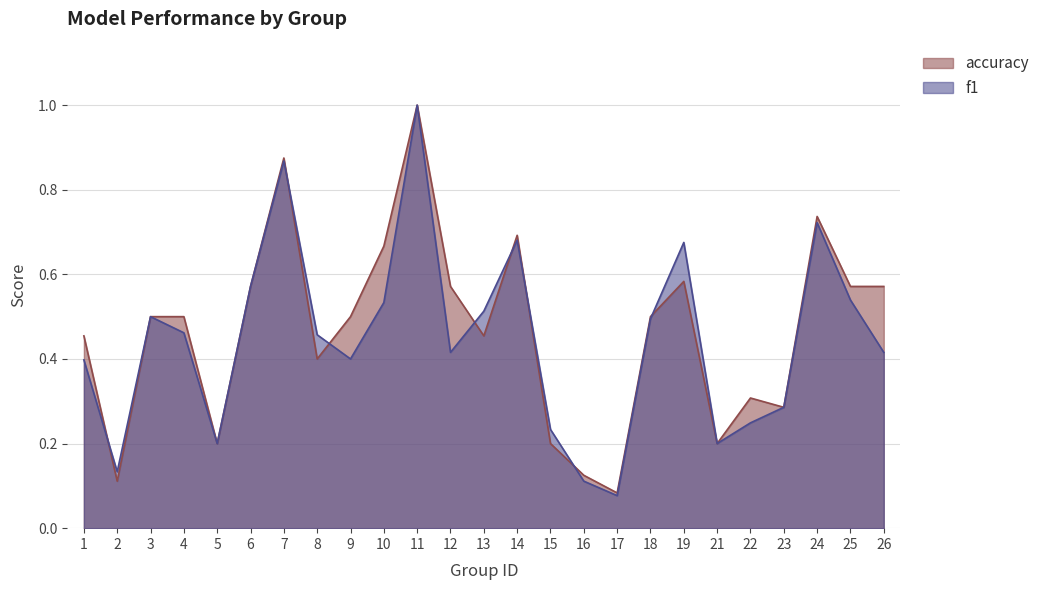

Which series has the largest total across all categories?

accuracy